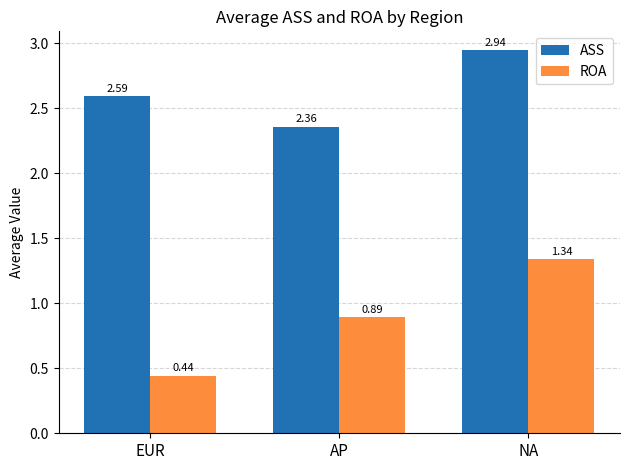

How many series are shown in this chart?

2